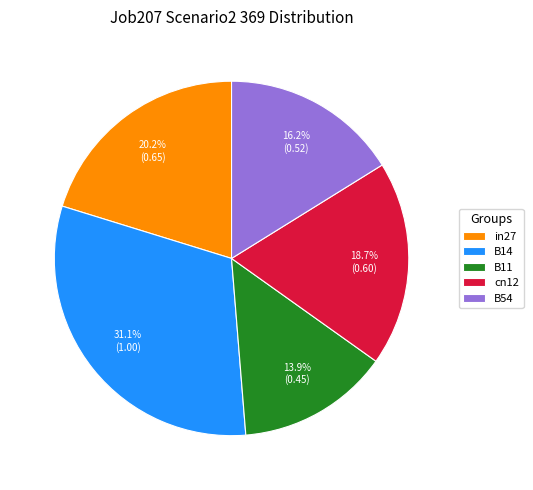

The in27 slice represents 13% of the pie. True or false?

False